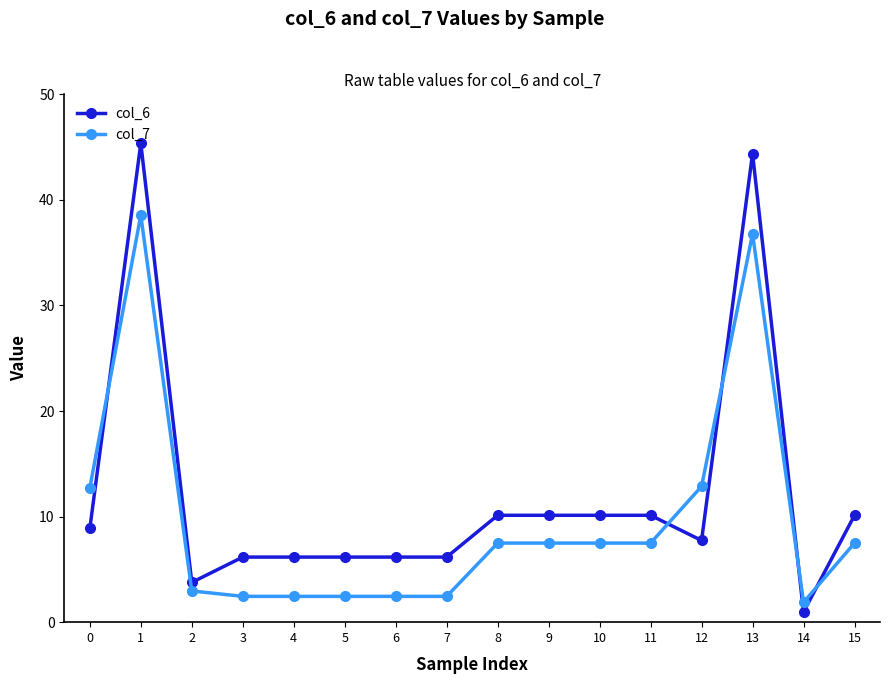

Is the value of col_7 at 3 greater than the value of col_6 at 0?

No